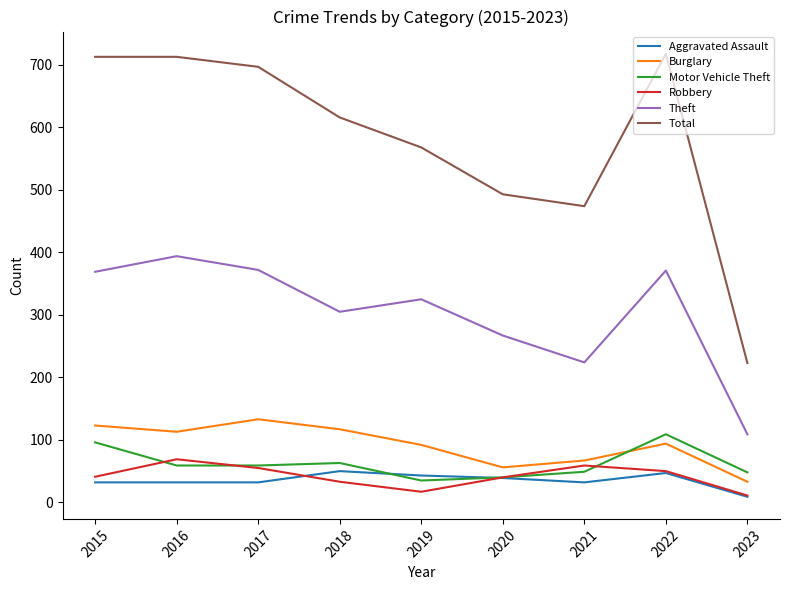

Rank the series by their maximum value, from lowest to highest.

Aggravated Assault, Robbery, Motor Vehicle Theft, Burglary, Theft, Total